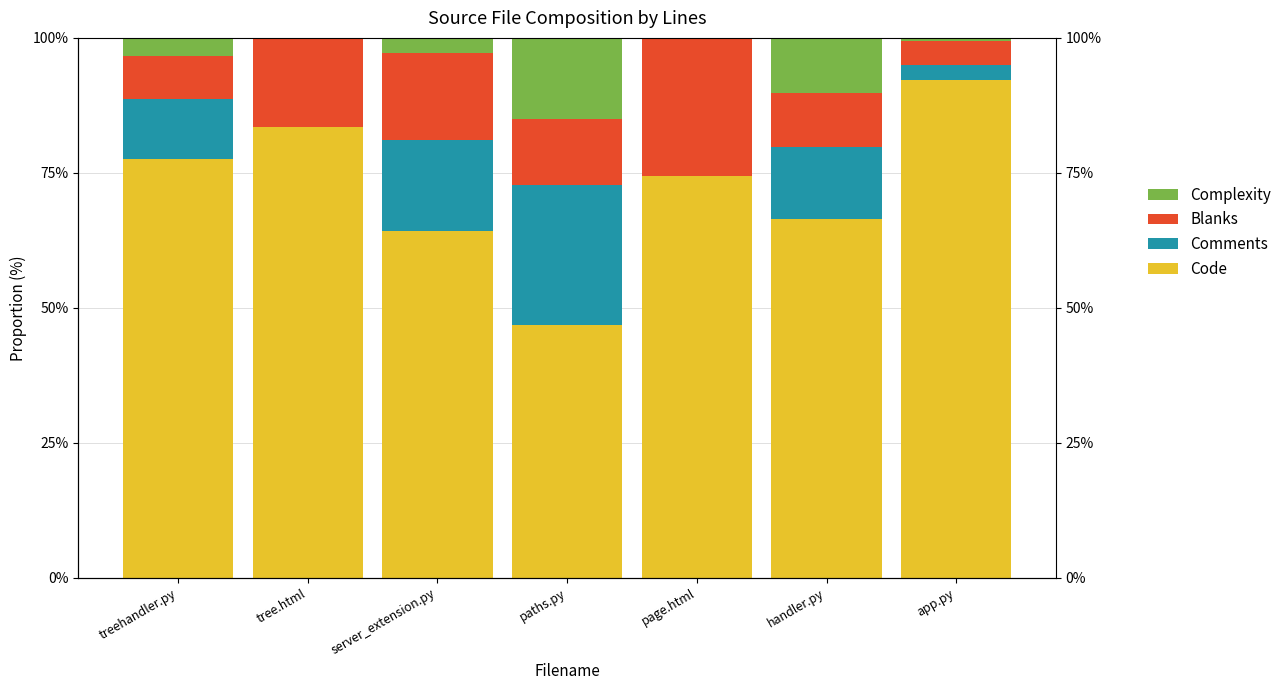

True or false: Complexity has a value of 0.7 at app.py.

False